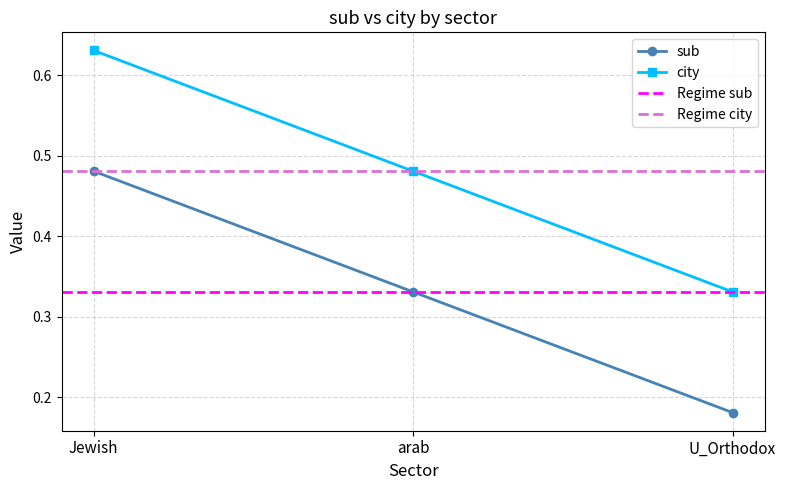

What position from the right is Jewish?

3